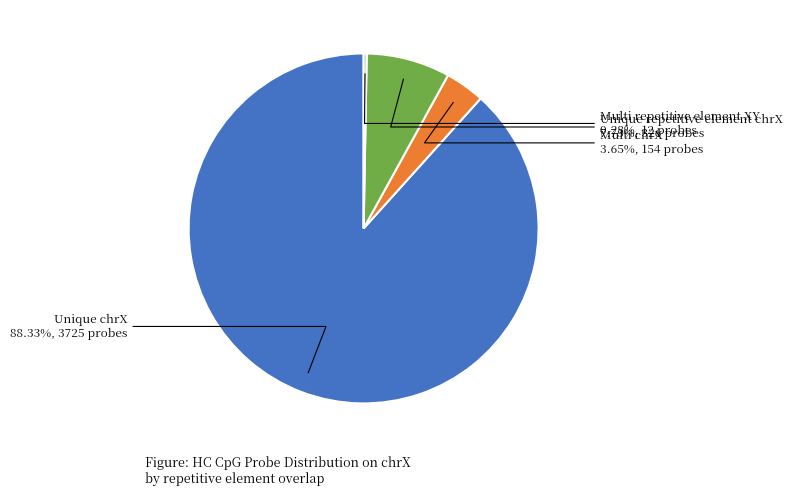

Is there a majority slice in this chart?

Yes